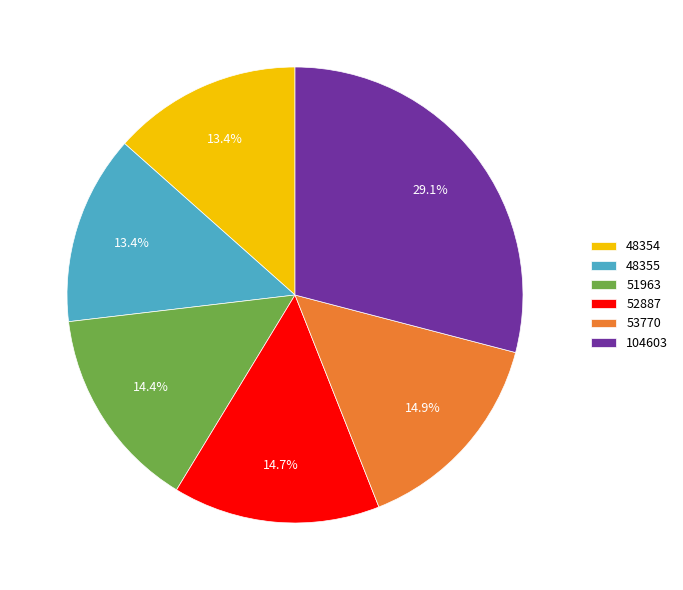

Which has a higher value, 48355 or 104603?

104603